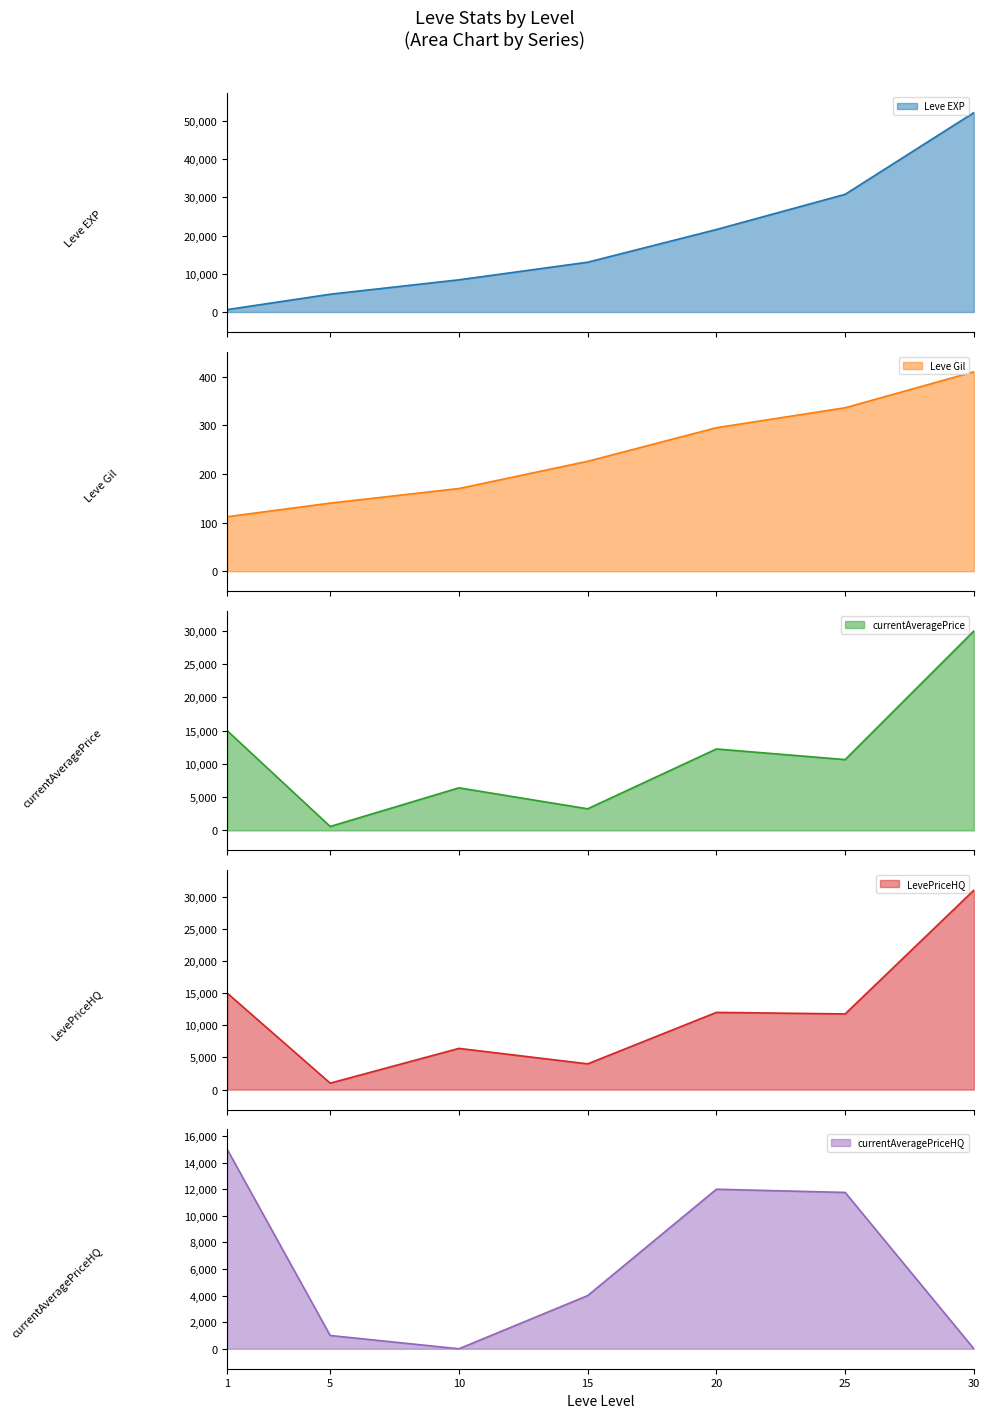

True or false: Leve EXP and currentAveragePrice cross at least once.

True